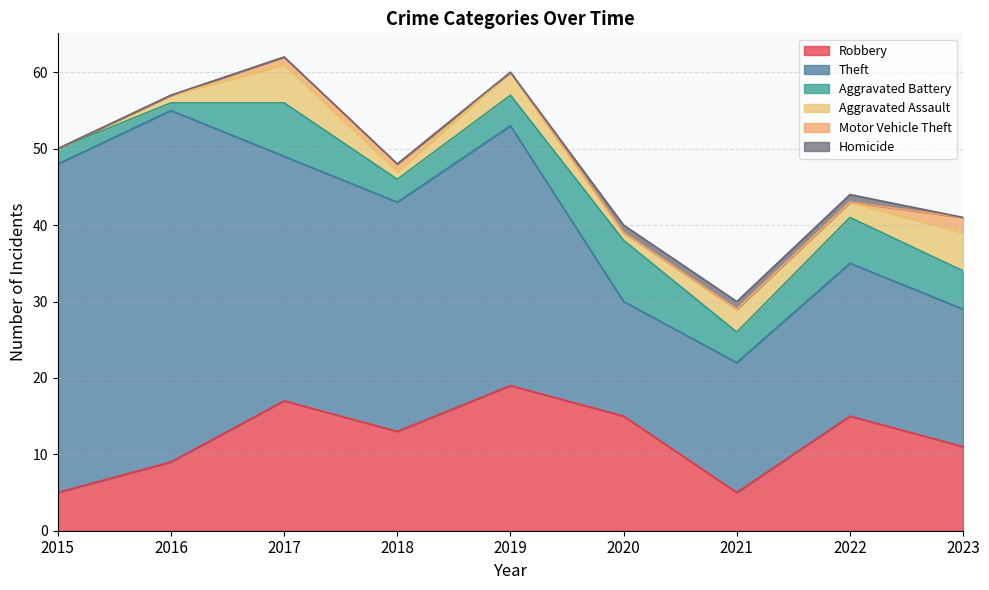

Does the chart display data point markers on the line(s)?

No